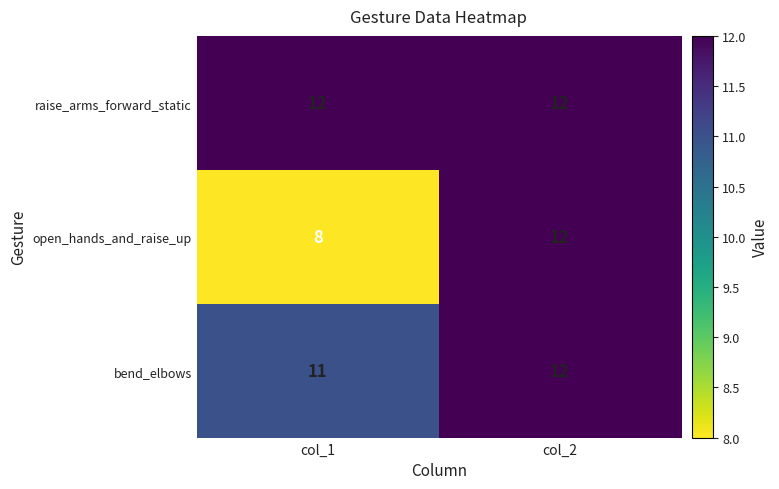

Reading left to right, extract all data points from this chart.

raise_arms_forward_static: col_1=12	col_2=12
open_hands_and_raise_up: col_1=8	col_2=12
bend_elbows: col_1=11	col_2=12